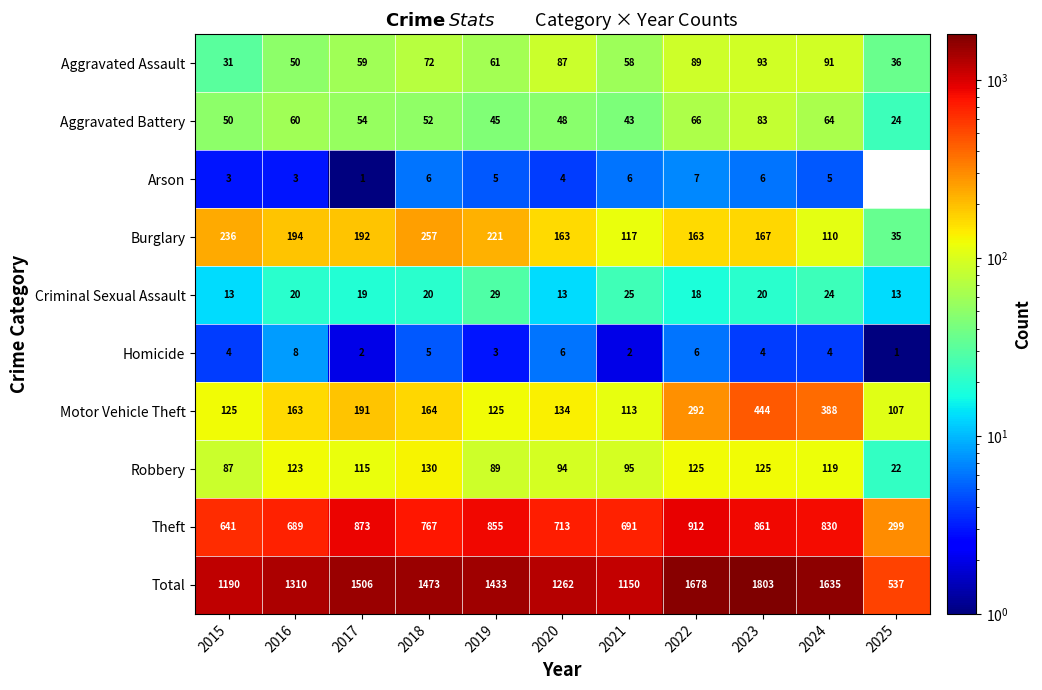

At 2023, list the series in order from largest to smallest.

Total, Theft, Motor Vehicle Theft, Burglary, Robbery, Aggravated Assault, Aggravated Battery, Criminal Sexual Assault, Arson, Homicide